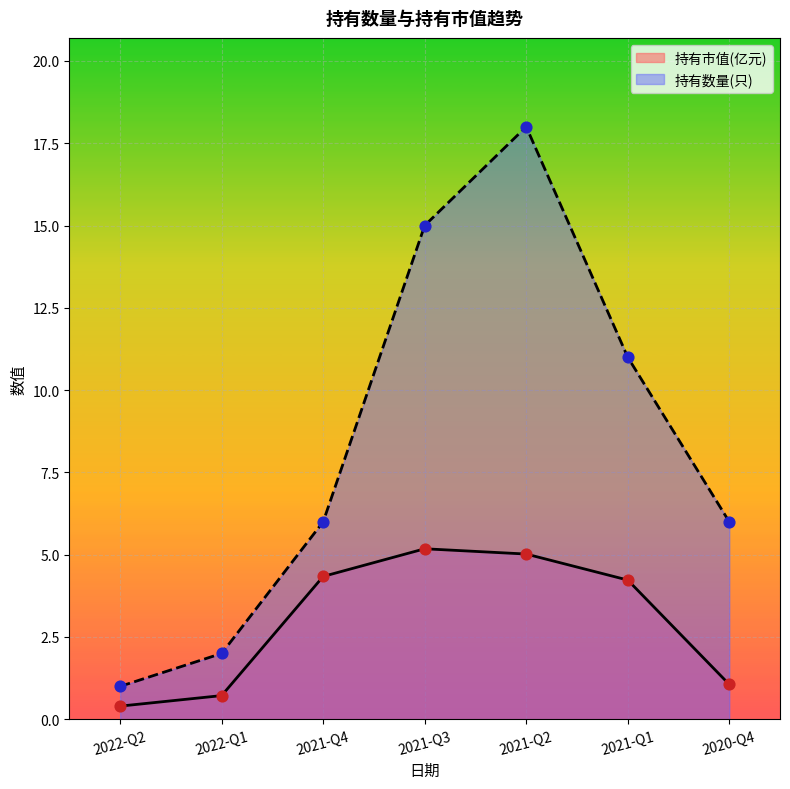

Which series contains the highest Y value?

持有数量(只)